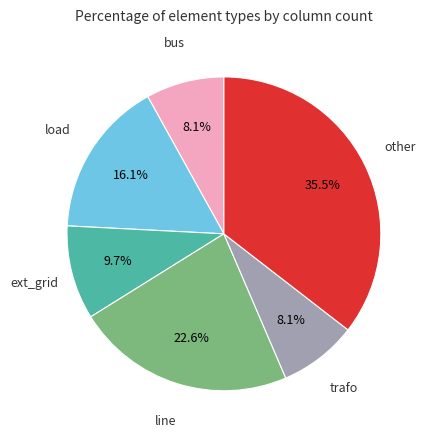

Does any single category account for the majority?

No